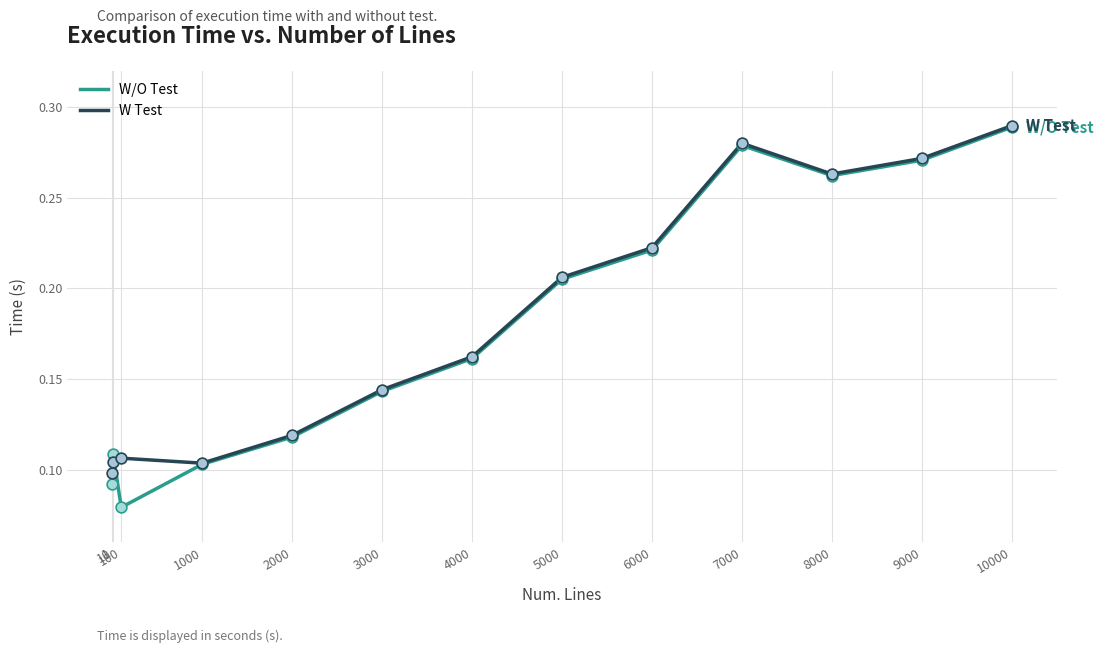

Is the value of W Test at 3000 greater than the value of W/O Test at 8000?

No